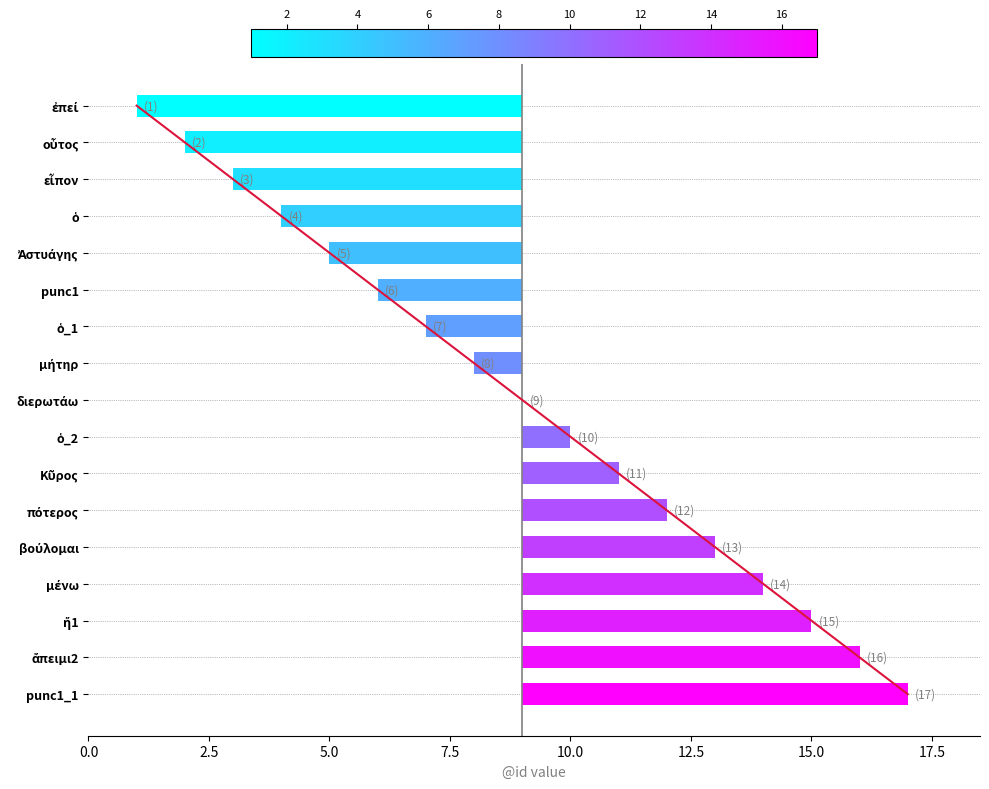

What is the label of the 4th bar from the left?

ὁ